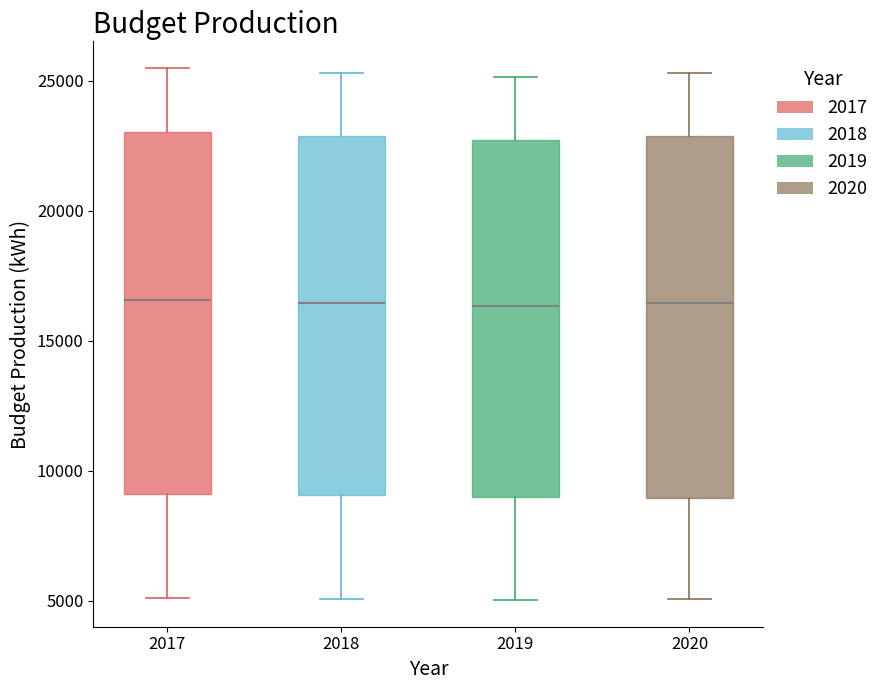

Where is the upper edge of the box at x = 2017 on the y-axis? The values are not printed on the chart, so give them approximately, as read against the axis.

23000